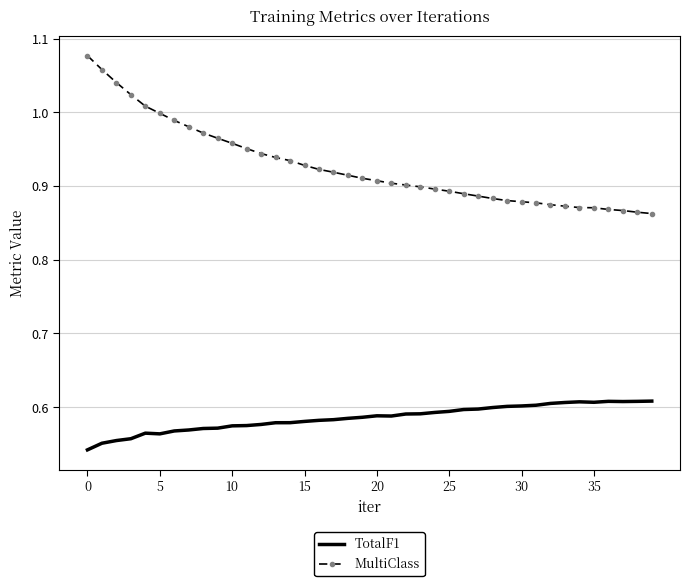

List the series in order of their overall mean, highest first.

MultiClass, TotalF1